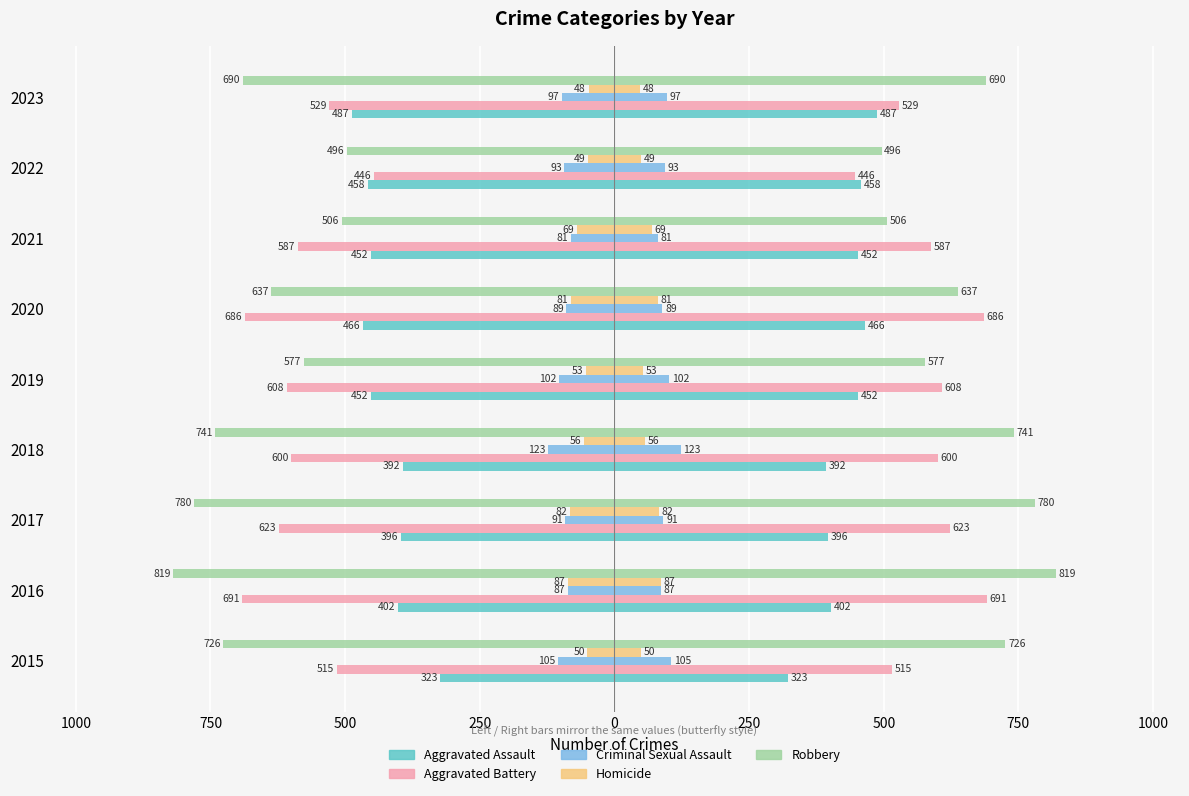

Reading left to right, list all the values displayed in this chart.

Aggravated Assault: -323	-402	-396	-392	-452	-466	-452	-458	-487
Aggravated Battery: -515	-691	-623	-600	-608	-686	-587	-446	-529
Criminal Sexual Assault: -105	-87	-91	-123	-102	-89	-81	-93	-97
Homicide: -50	-87	-82	-56	-53	-81	-69	-49	-48
Robbery: -726	-819	-780	-741	-577	-637	-506	-496	-690